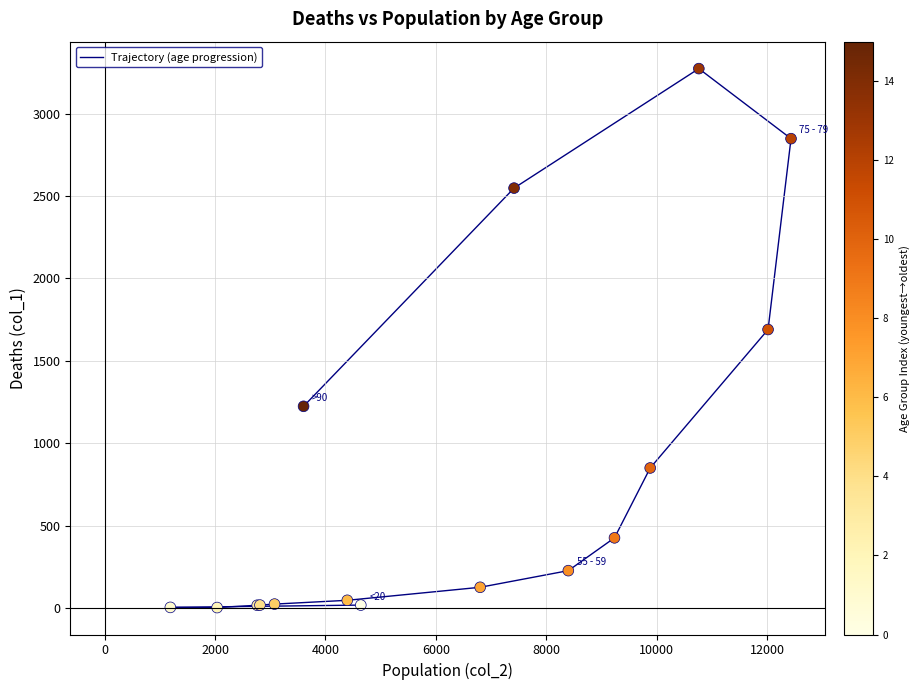

What Y value in the scatter plot is closest to 1638?

1690